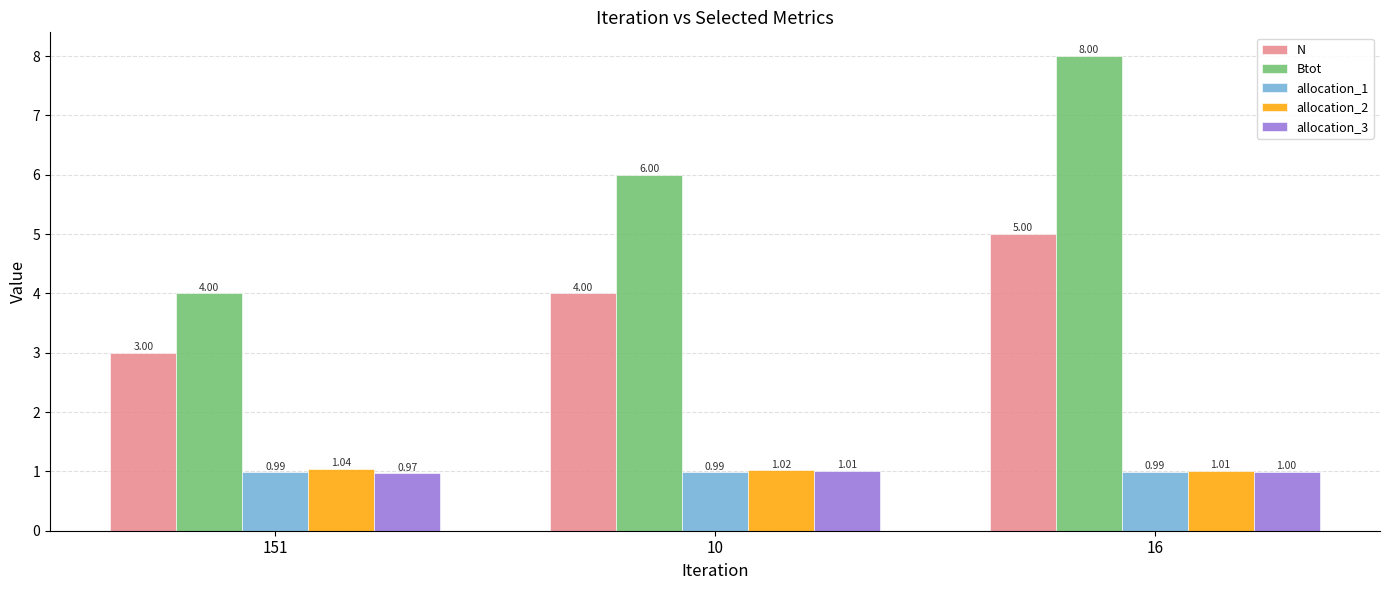

How many bars are there in each group?

5